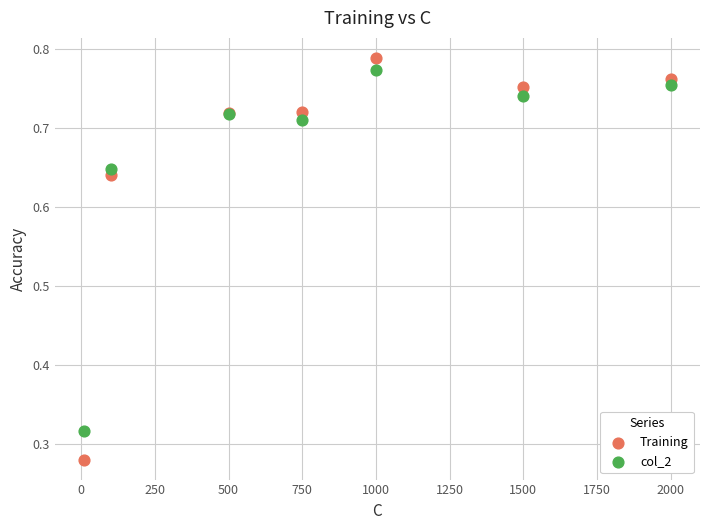

Which series has the largest Y range (max minus min)?

Training